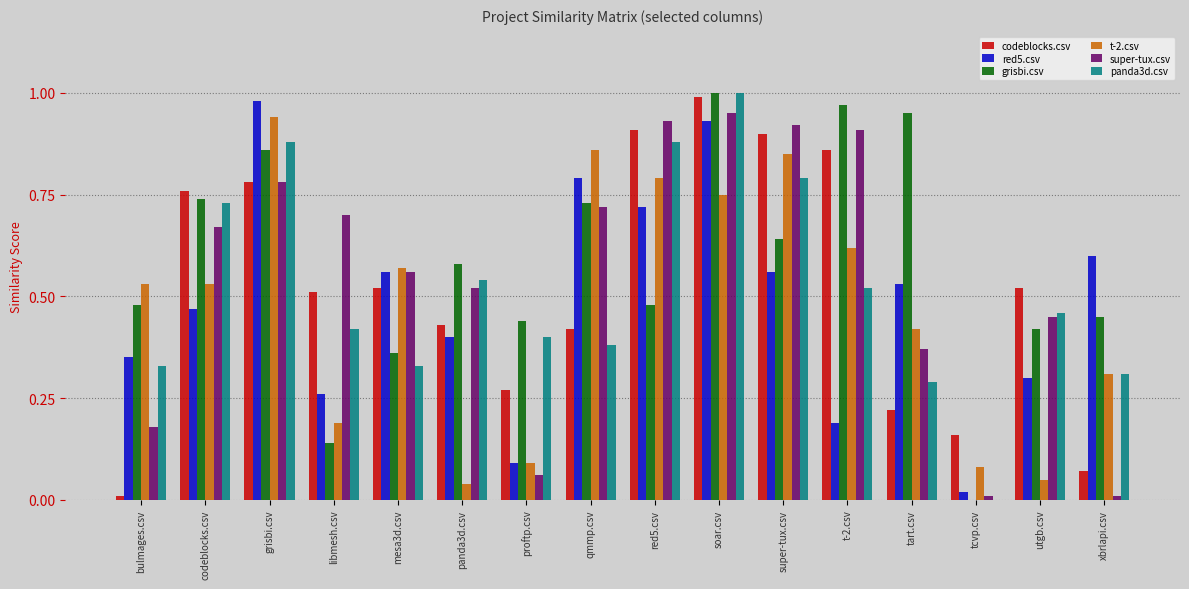

The super-tux.csv series shows 0.5 at panda3d.csv. True or false?

True